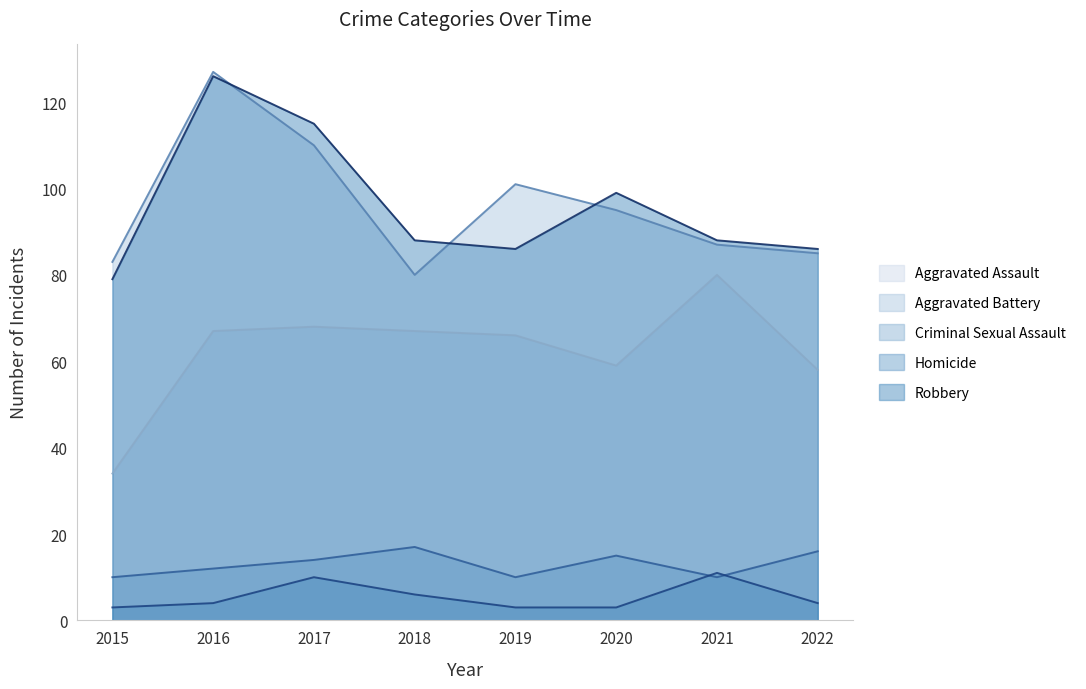

What is the maximum value for Aggravated Assault?

80